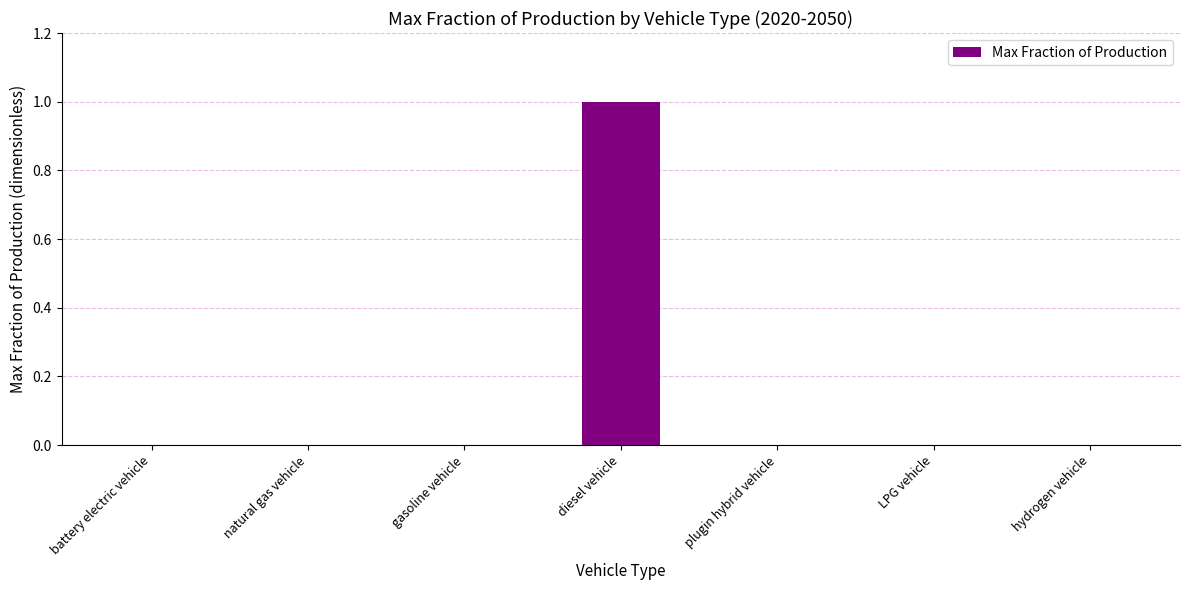

Which has a higher value, diesel vehicle or plugin hybrid vehicle?

diesel vehicle